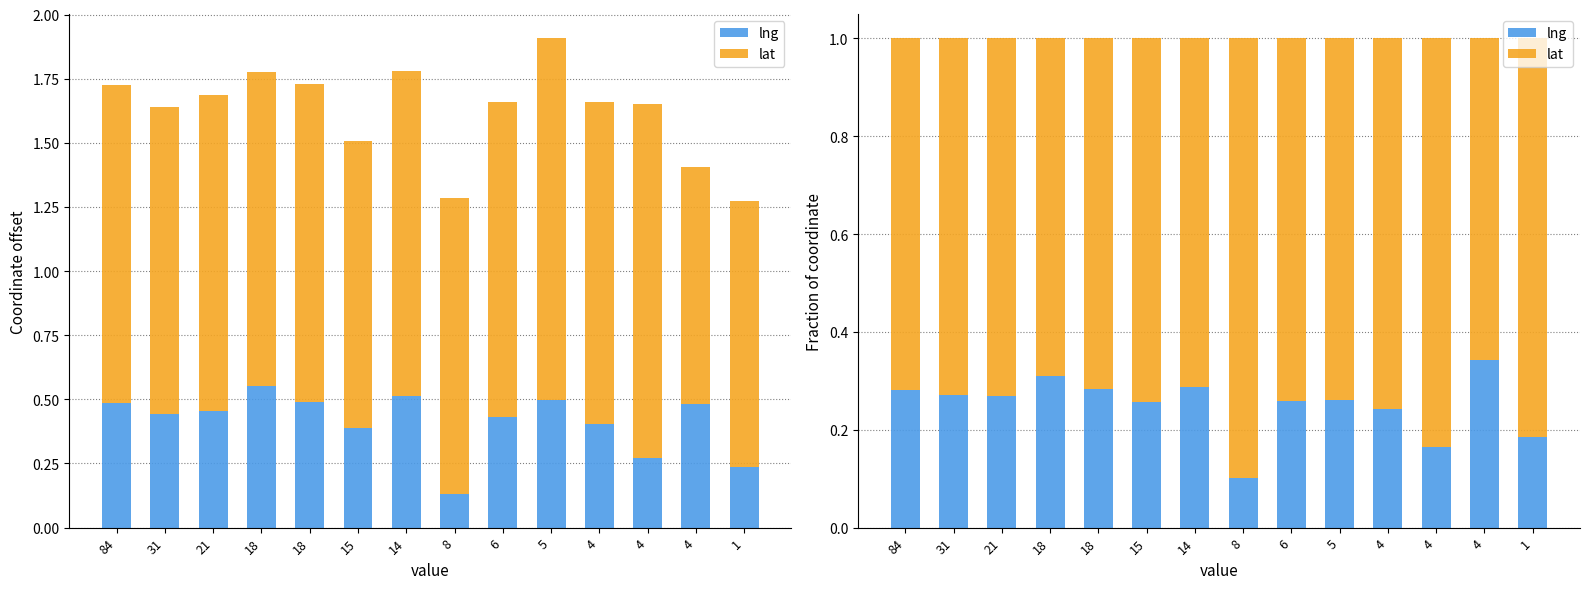

Read the lng value at 4.

0.2